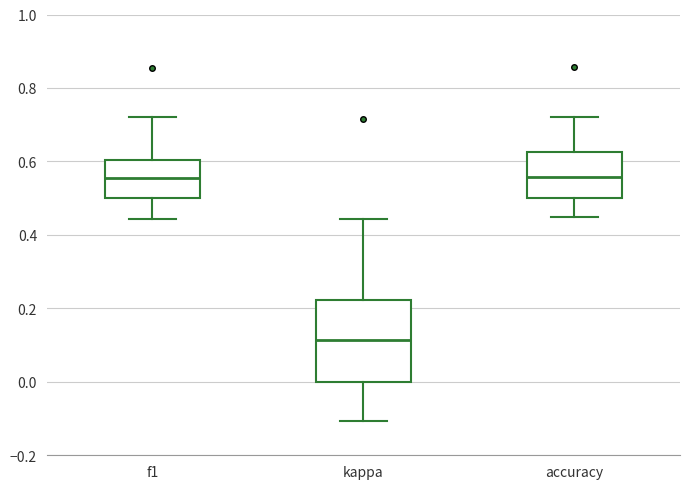

Reading left to right, read every box against the y-axis: the position of its median line, the range the box covers, and the ends of its whiskers. The values are not printed on the chart, so give them approximately, as read against the axis.

f1: median 0.56, box 0.50 to 0.60, whiskers 0.44 to 0.72
kappa: median 0.12, box 0.00 to 0.22, whiskers -0.10 to 0.44
accuracy: median 0.56, box 0.50 to 0.62, whiskers 0.44 to 0.72